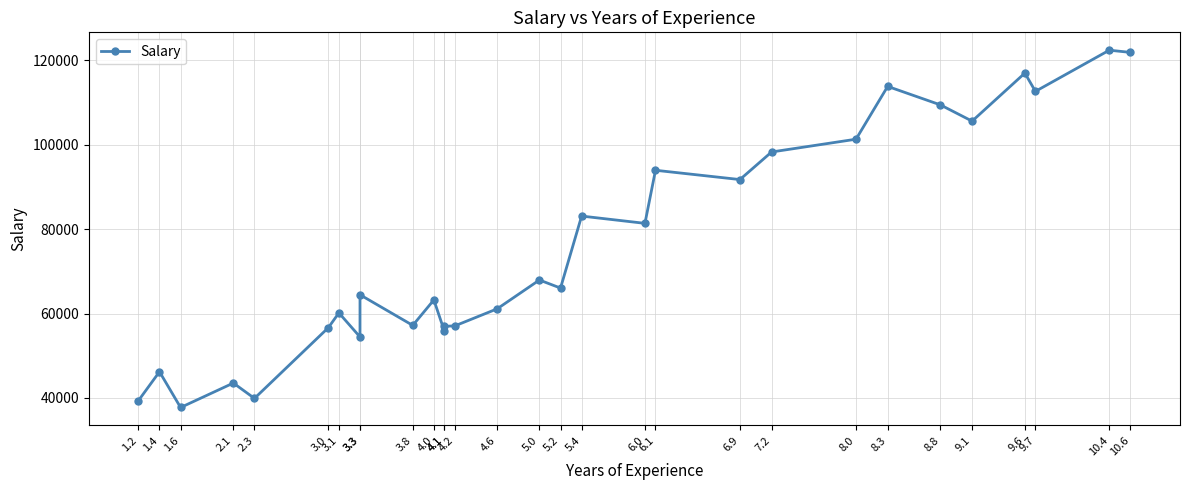

What is the label of the 25th point from the left?

8.8